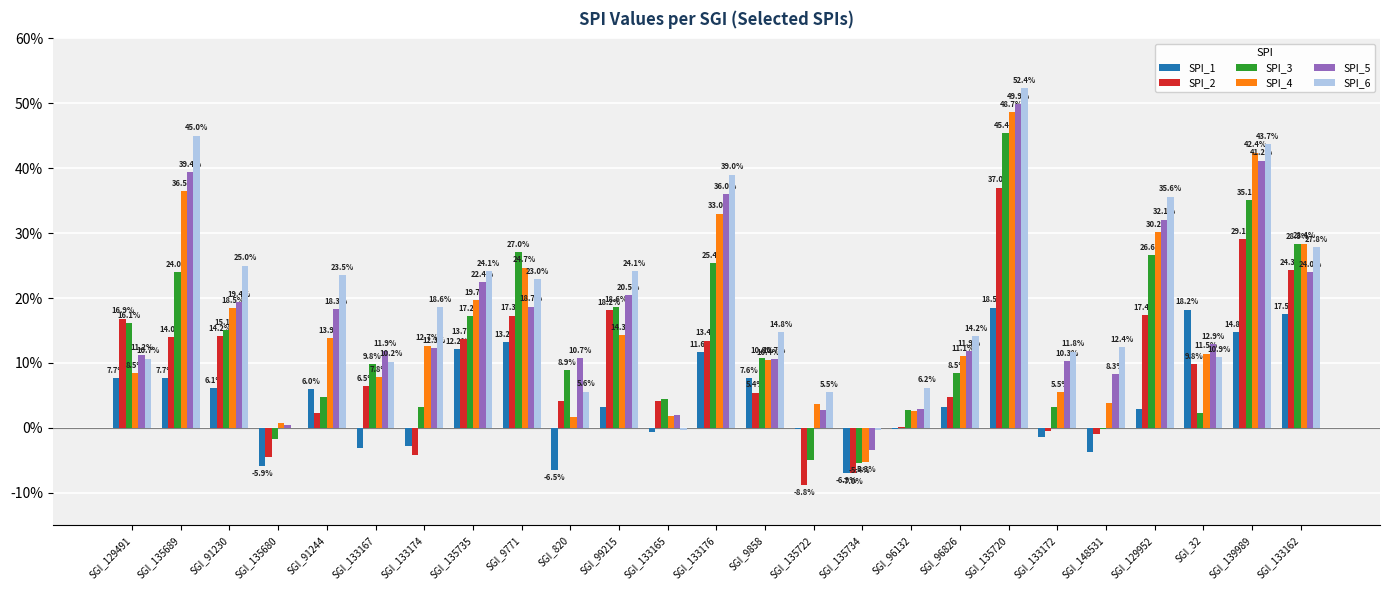

Which has a higher value, SGI_135720 or SGI_133165?

SGI_135720